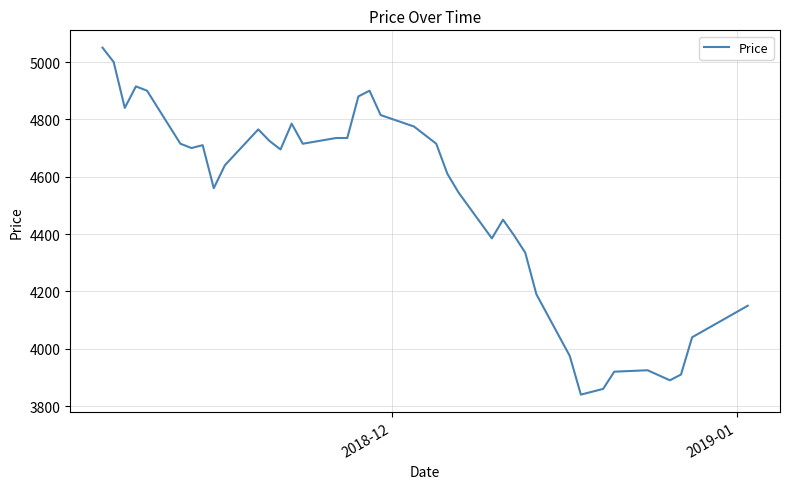

What is the maximum value shown in the chart?

5050